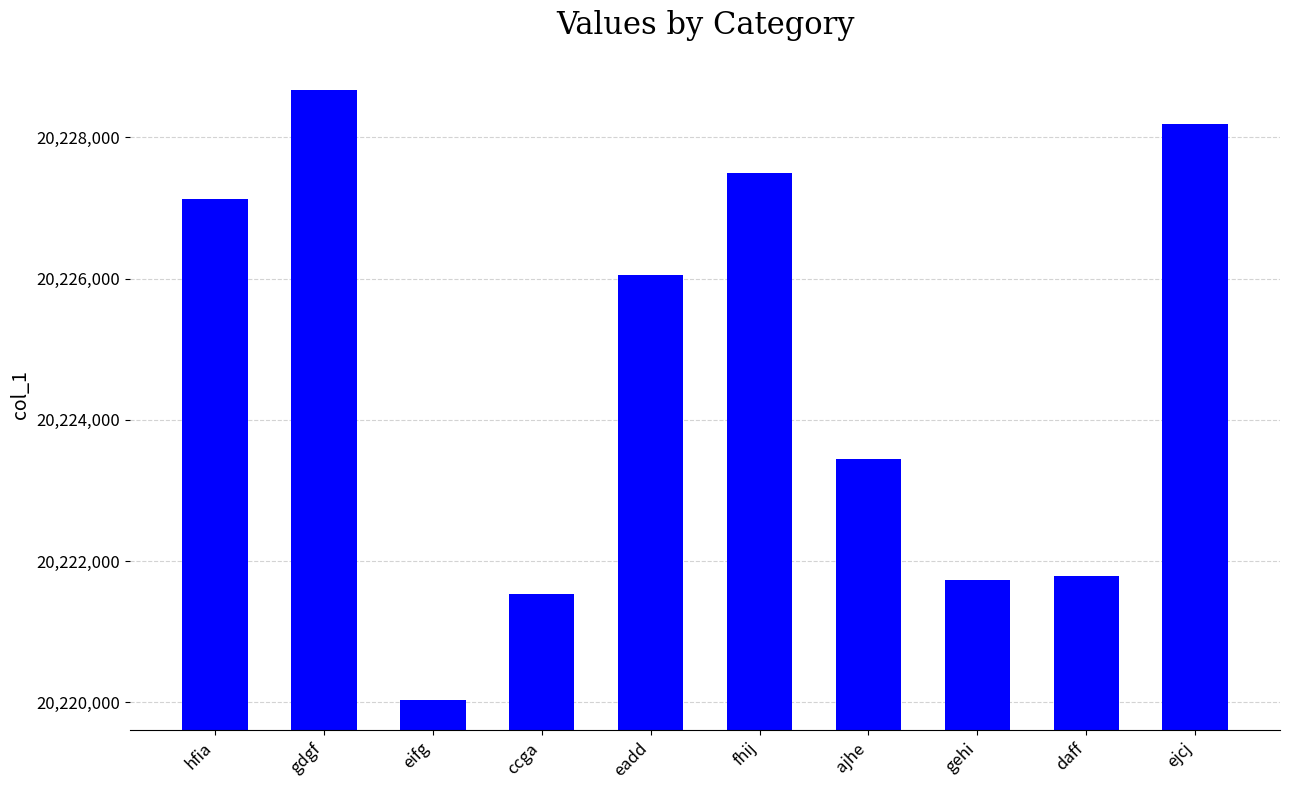

What is the greatest value displayed?

20228677